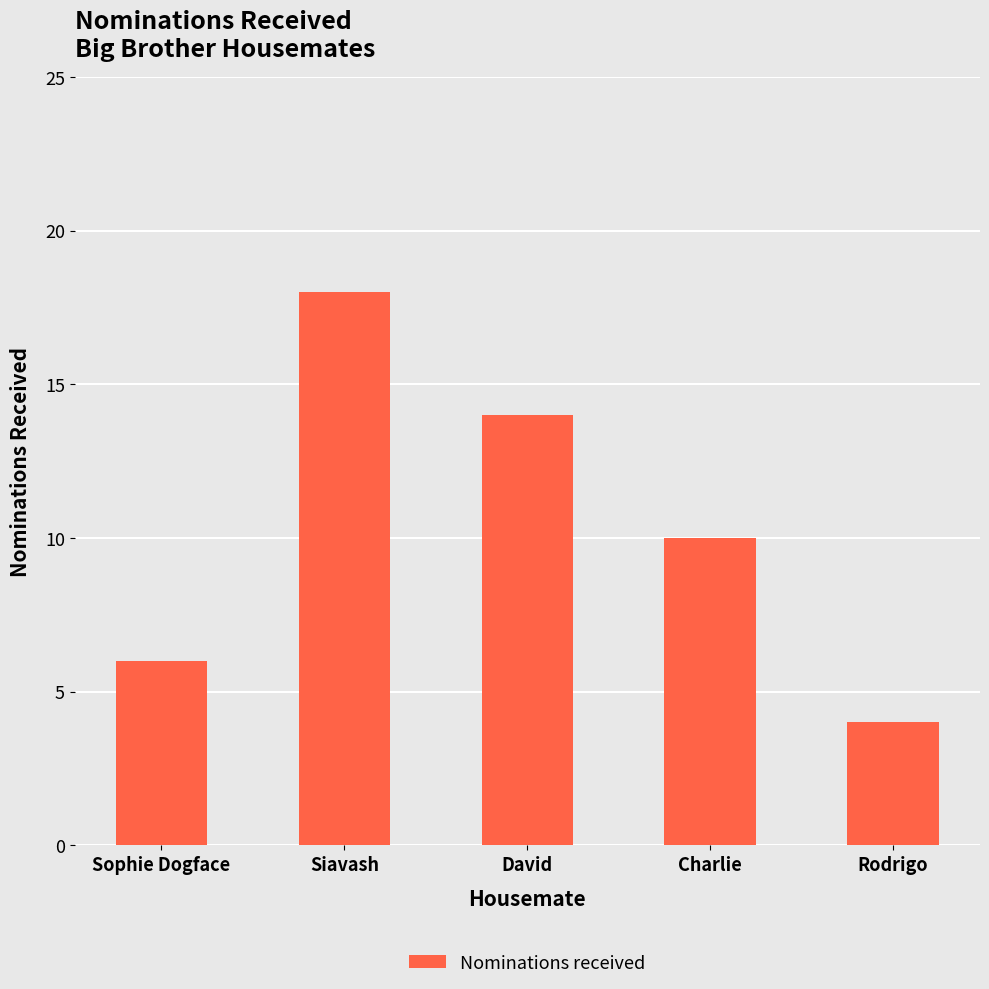

List the labels in order of value, largest first.

Siavash, David, Charlie, Sophie Dogface, Rodrigo